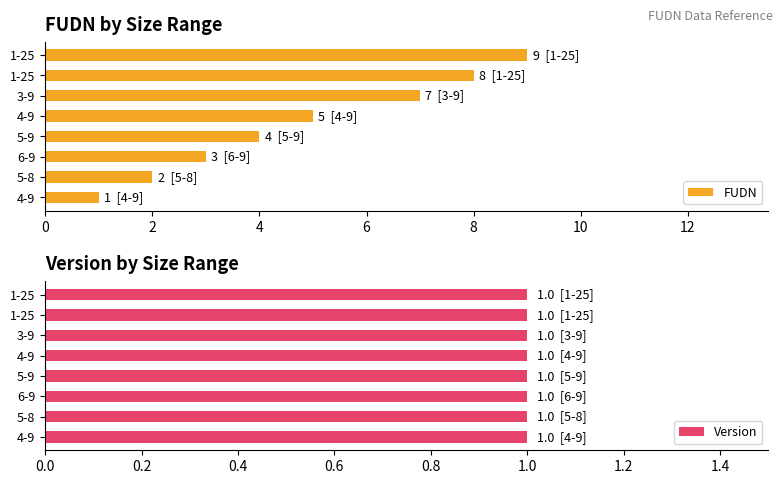

Count the FUDN values in the range 3 to 8.

5